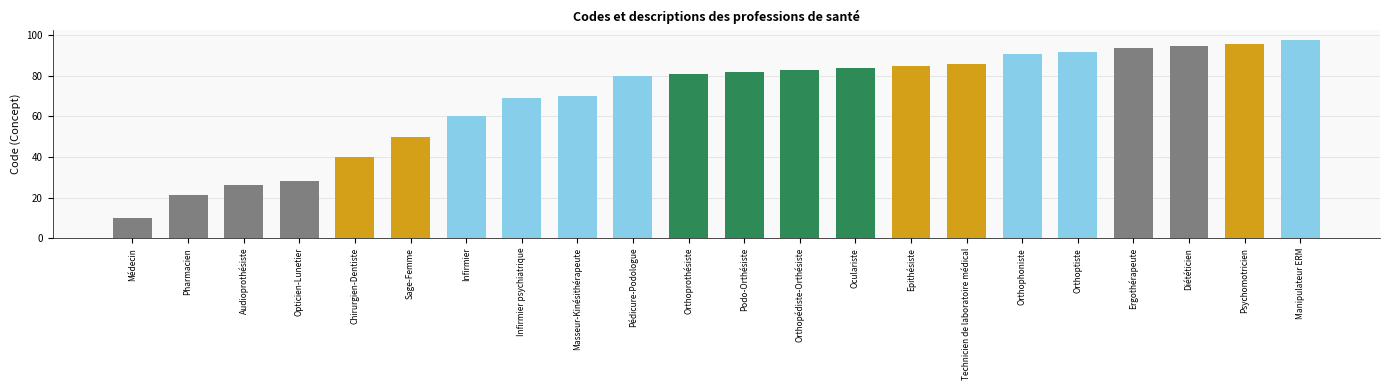

Between Infirmier psychiatrique and Audioprothésiste, which is larger?

Infirmier psychiatrique